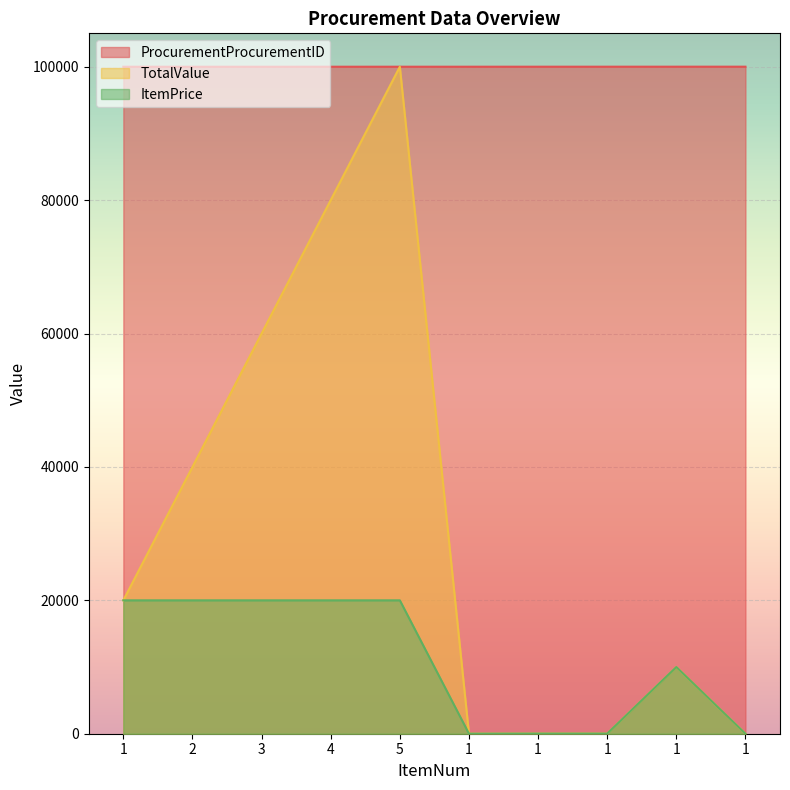

At which category does the chart reach its peak across all series?

1